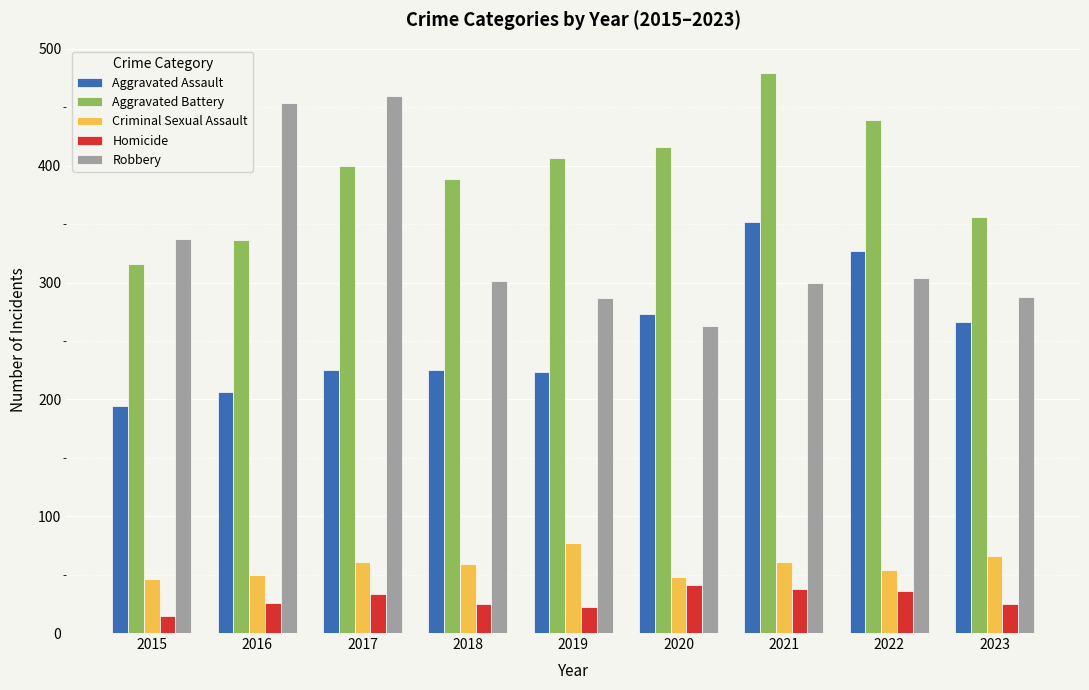

What are all the series names shown in the legend?

Aggravated Assault, Aggravated Battery, Criminal Sexual Assault, Homicide, Robbery